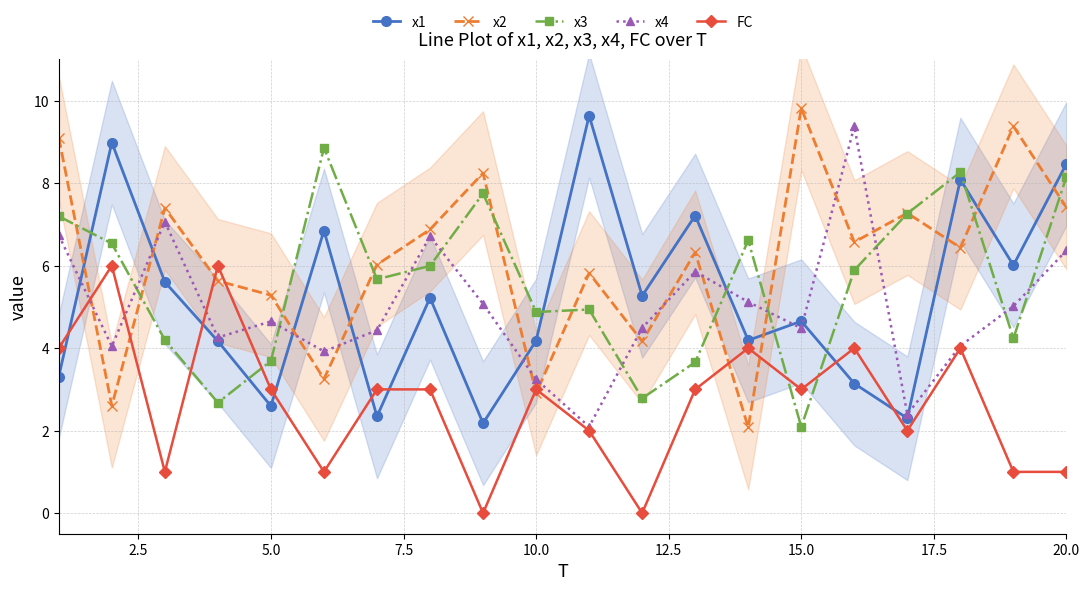

What is the minimum value for x3?

2.1